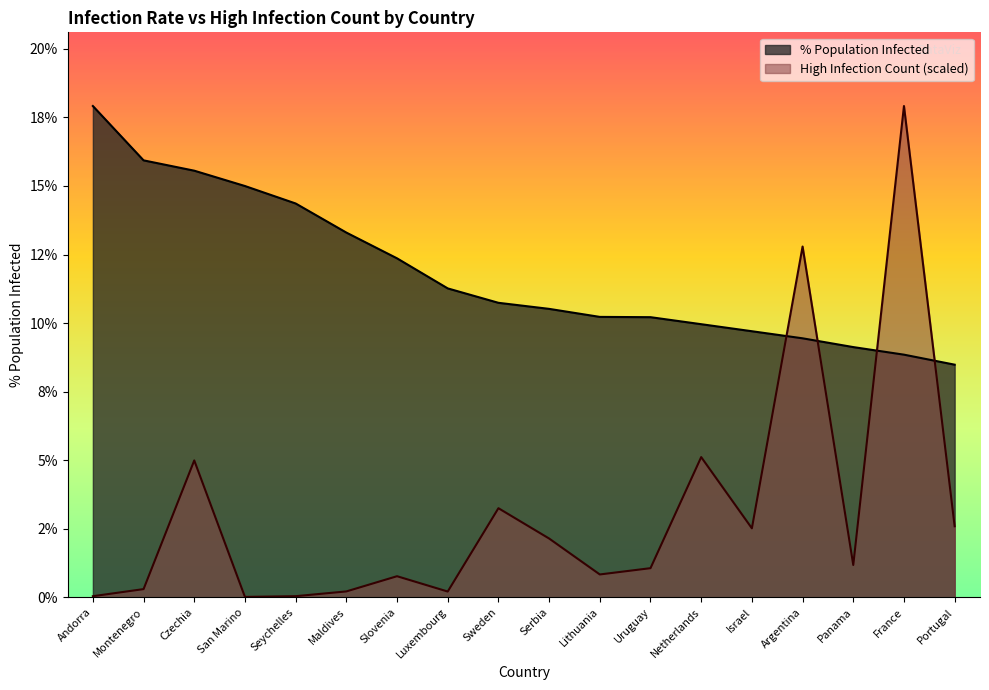

True or false: percentpopulationinfected has more than 0 interior local peaks.

False